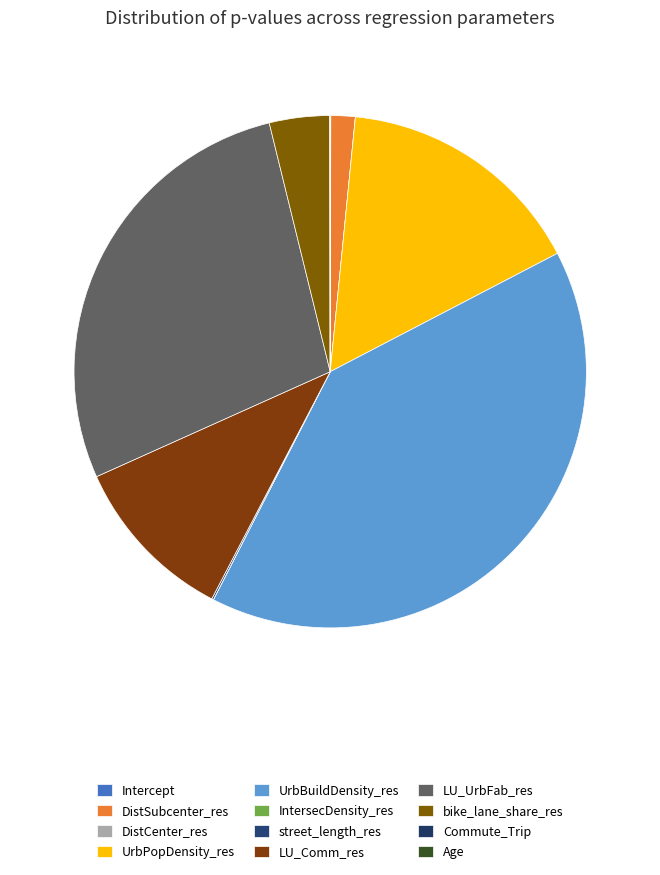

How many segments does this pie chart have?

12